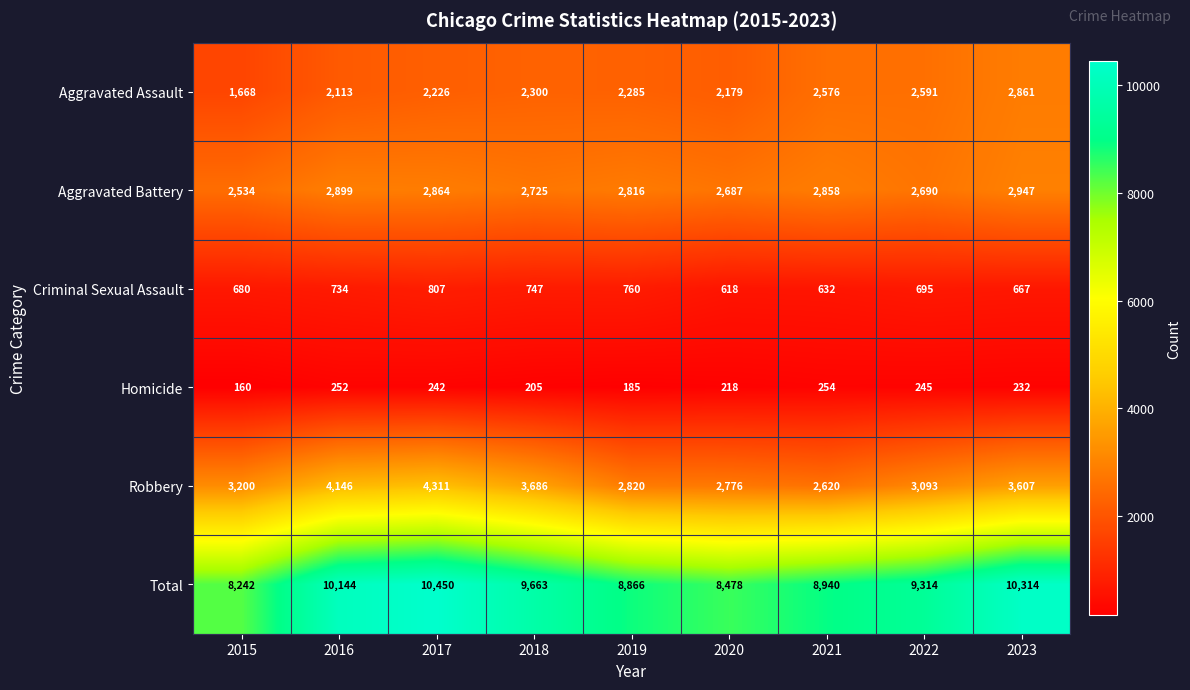

The Total series shows 8242 at 2015. True or false?

True